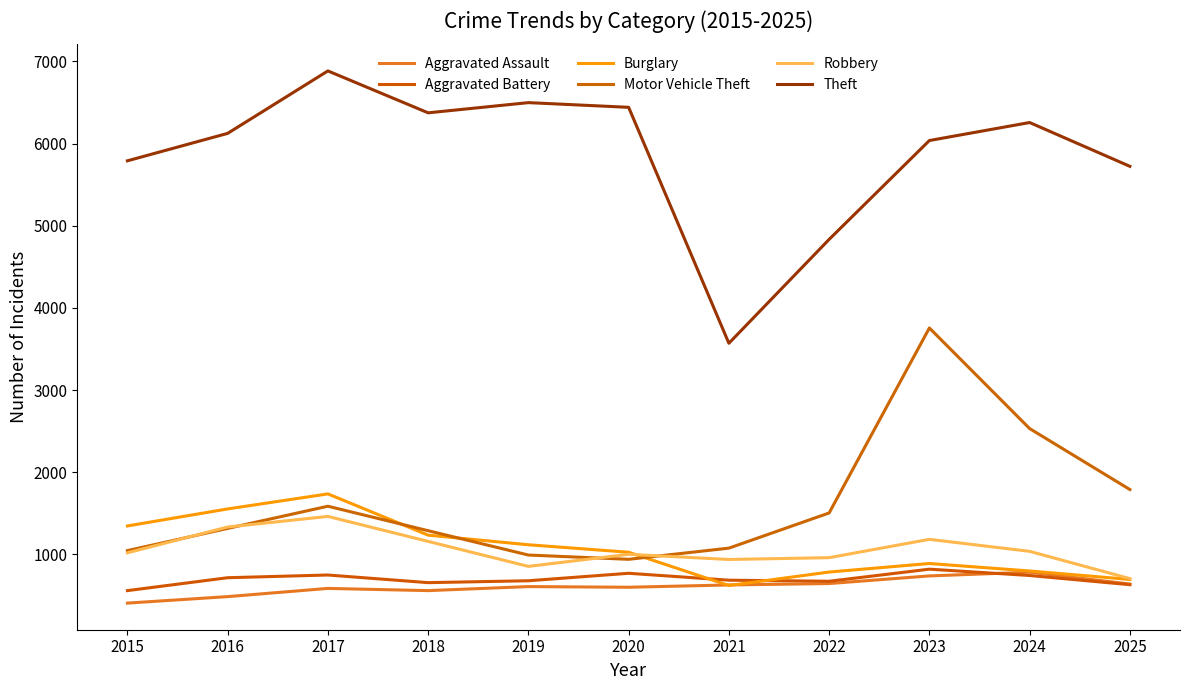

Reading left to right, transcribe all the data shown in this chart.

Aggravated Assault: 408	487	587	560	609	601	629	646	739	784	640
Aggravated Battery: 560	717	750	657	680	771	687	674	821	744	632
Burglary: 1347	1554	1737	1235	1118	1027	622	786	890	799	696
Motor Vehicle Theft: 1047	1317	1587	1289	993	941	1077	1505	3756	2532	1790
Robbery: 1020	1334	1463	1159	855	1002	939	961	1184	1038	706
Theft: 5790	6124	6884	6374	6498	6441	3570	4834	6037	6256	5723